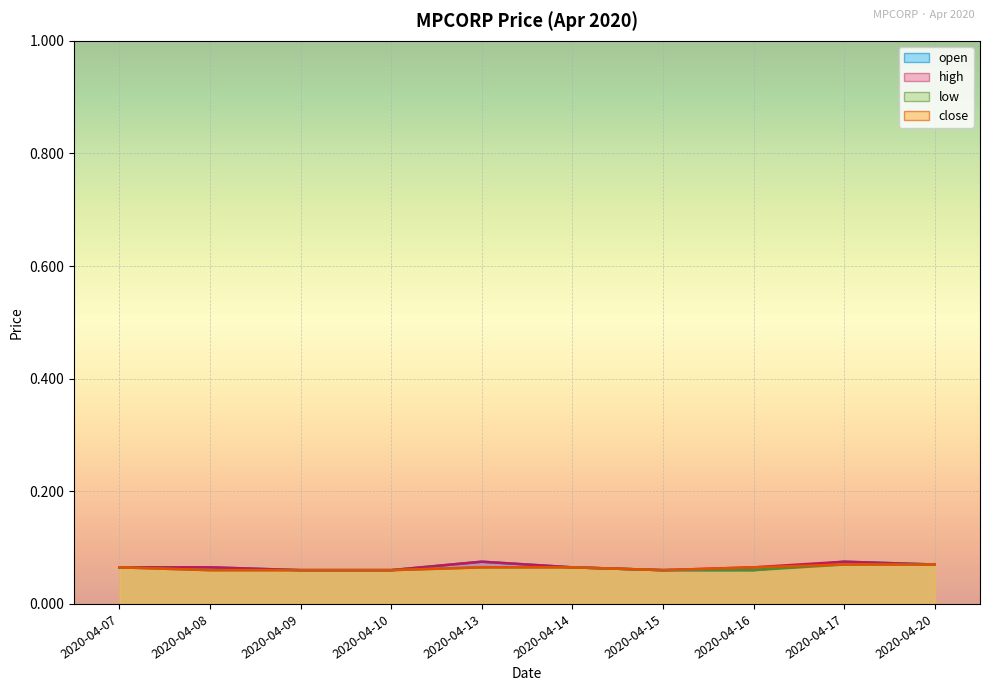

How many low values are between 0 and 1?

10